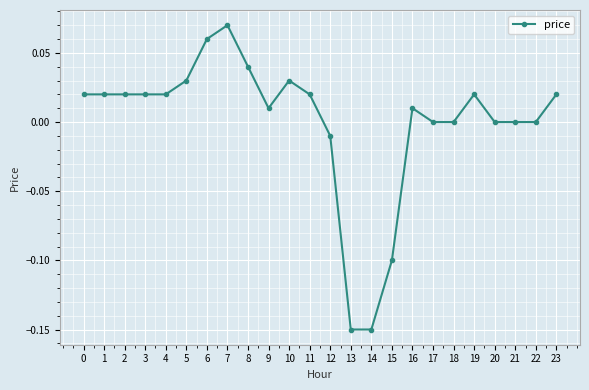

The chart shows a value of 0.1 at 18. True or false?

False